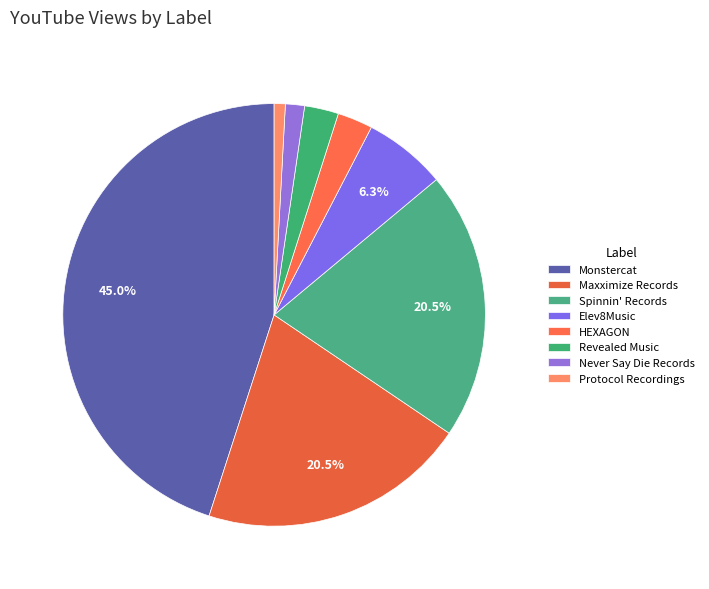

How many segments does this pie chart have?

8